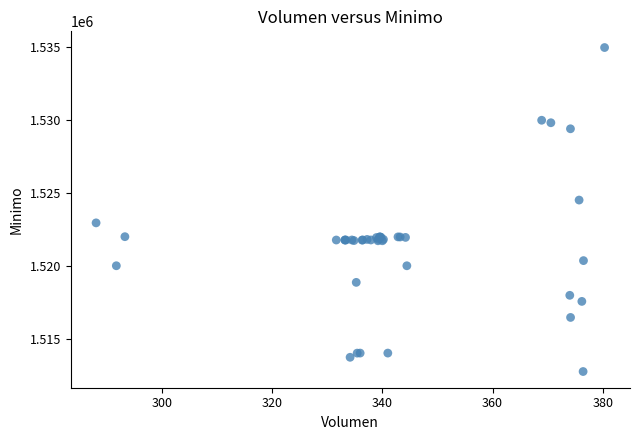

What Y value in the scatter plot is closest to 1523862?

1524513